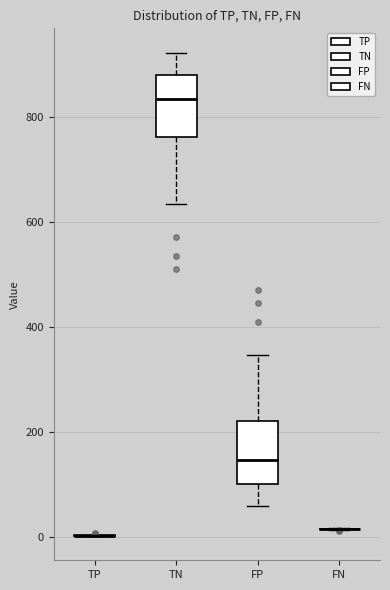

Reading left to right, read every box against the y-axis: the position of its median line, the range the box covers, and the ends of its whiskers. The values are not printed on the chart, so give them approximately, as read against the axis.

TP: box collapsed to a line at 0, whiskers 0 to 0
TN: median 840, box 760 to 880, whiskers 640 to 920
FP: median 140, box 100 to 220, whiskers 60 to 340
FN: box collapsed to a line at 20, whiskers 20 to 20